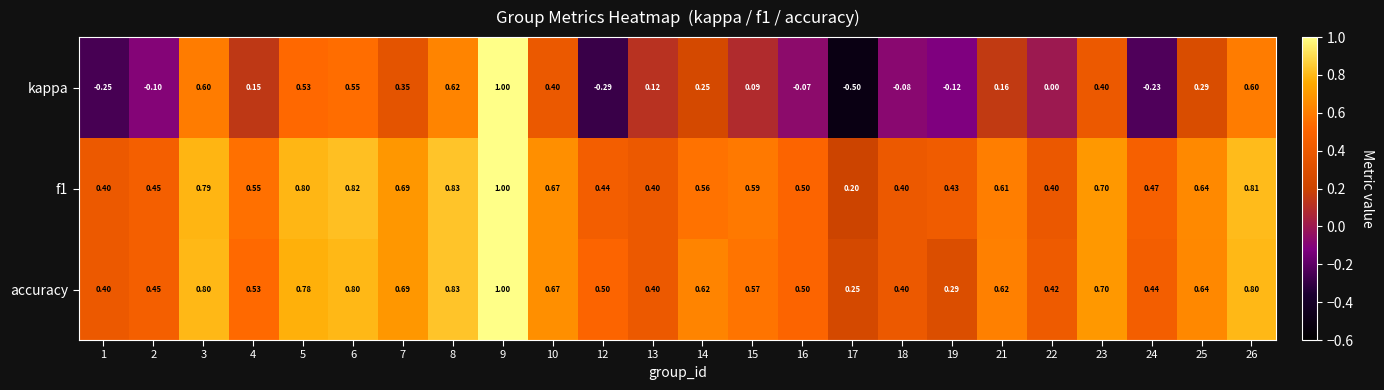

Is the value of accuracy at 8 greater than the value of f1 at 1?

Yes